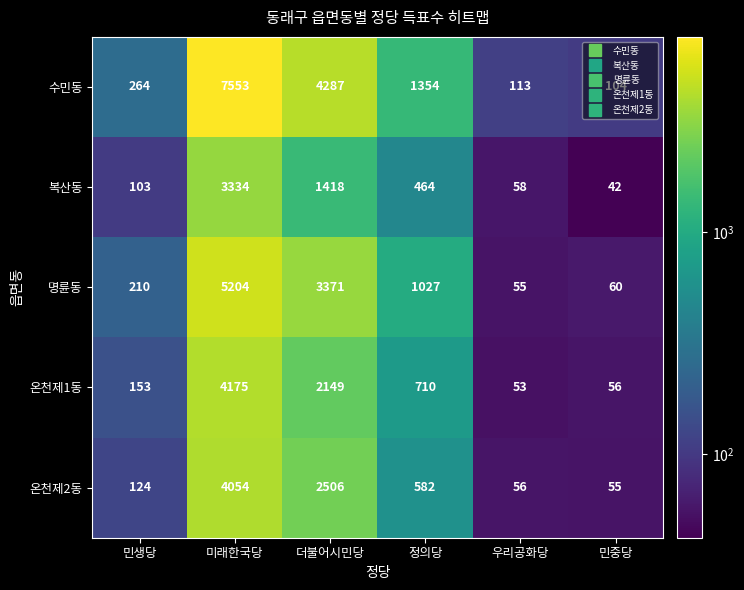

What is the spread (max minus min) of values at 더불어시민당?

2869